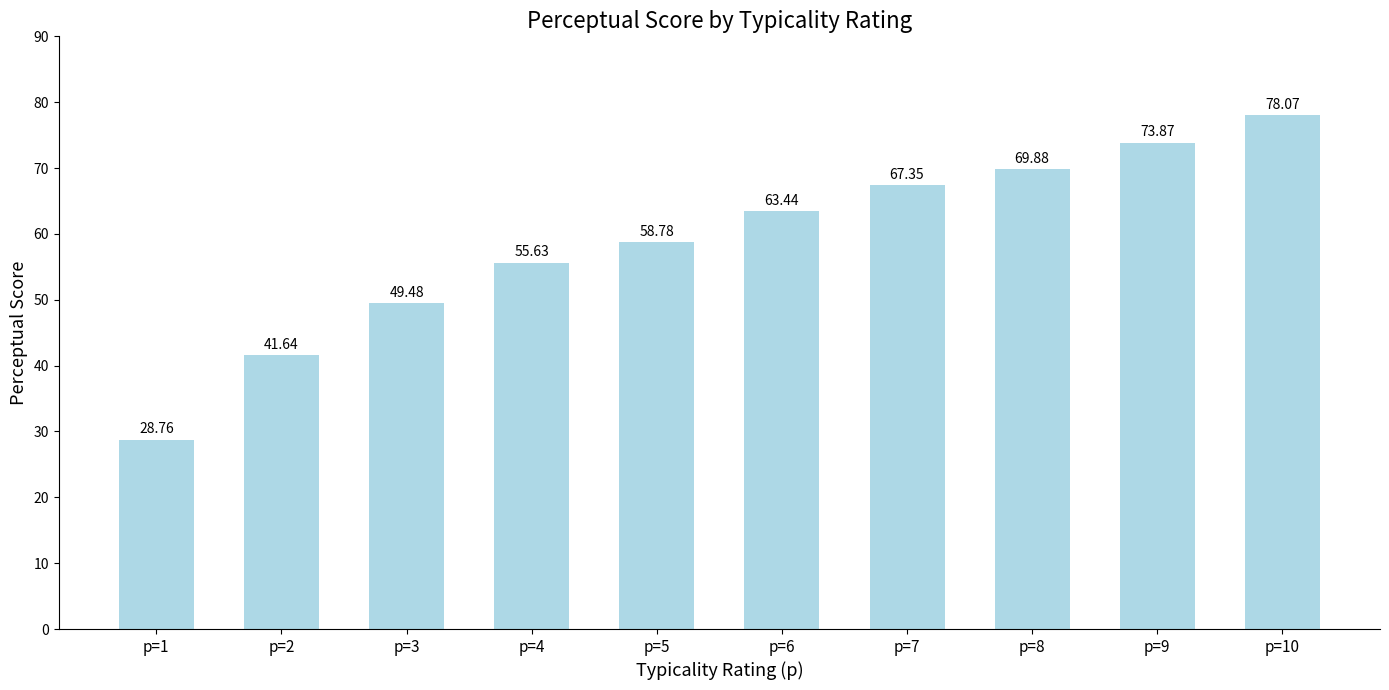

What is the difference between the maximum and second lowest values?

36.4